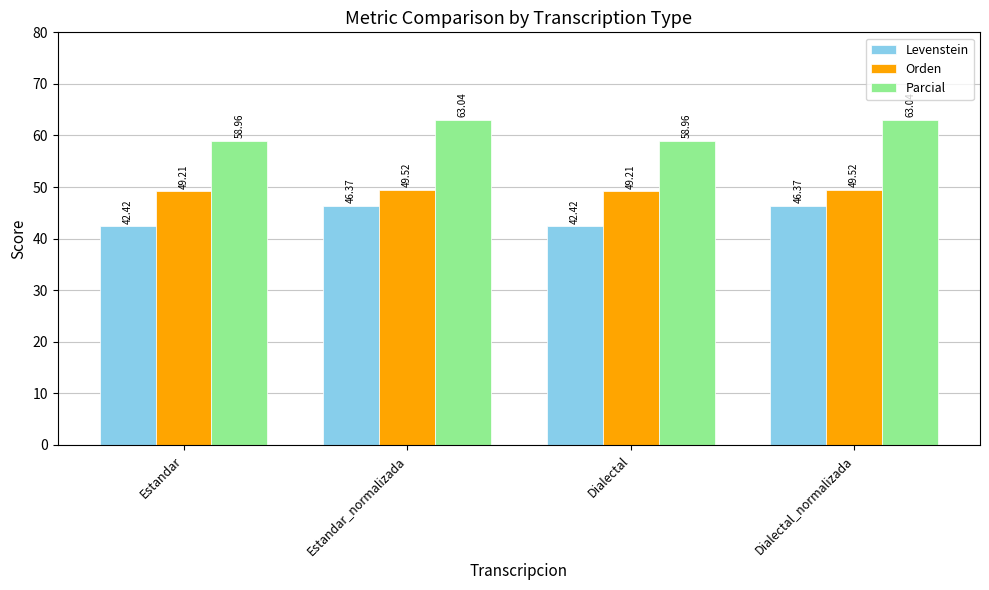

The Orden series shows 74.3 at Dialectal. True or false?

False